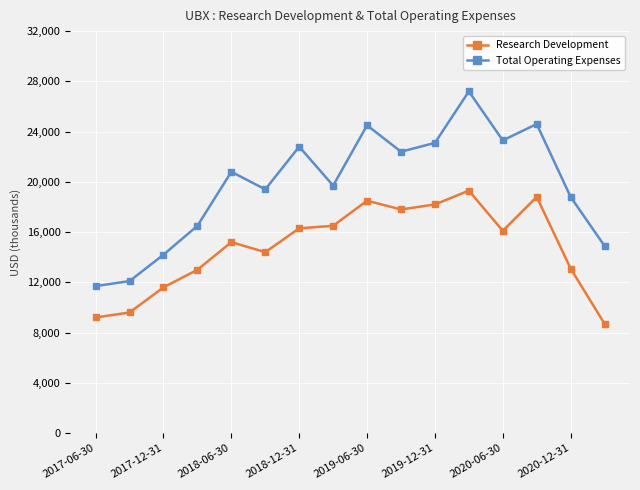

What is the sum of all Total Operating Expenses values?

316000